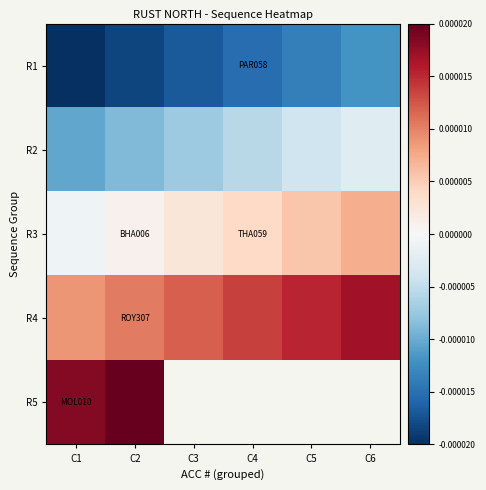

The R1 series shows -0.0 at C5. True or false?

True